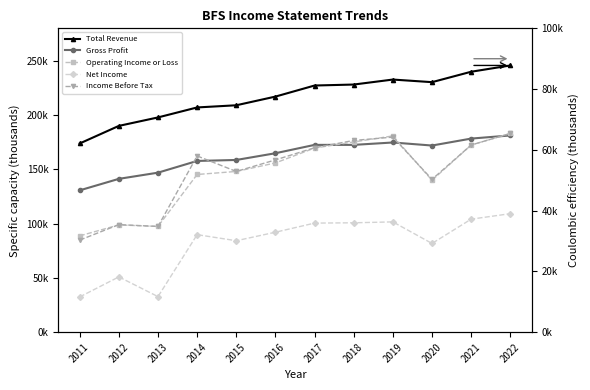

Rank the series by their maximum value, from highest to lowest.

Total Revenue, Gross Profit, Operating Income or Loss, Income Before Tax, Net Income